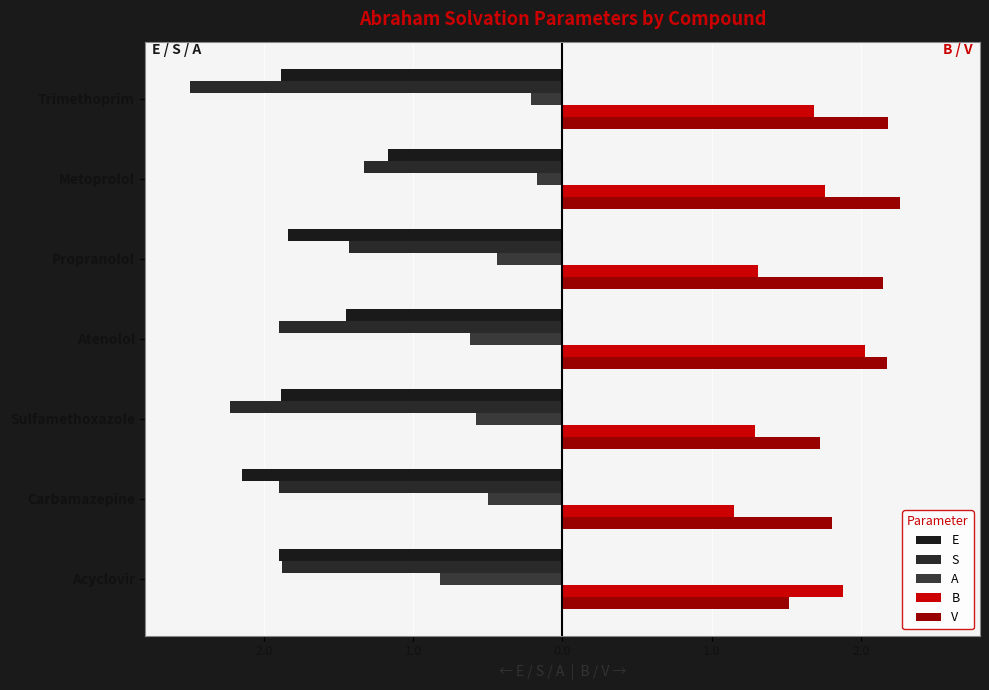

Count the number of categories in the chart.

7